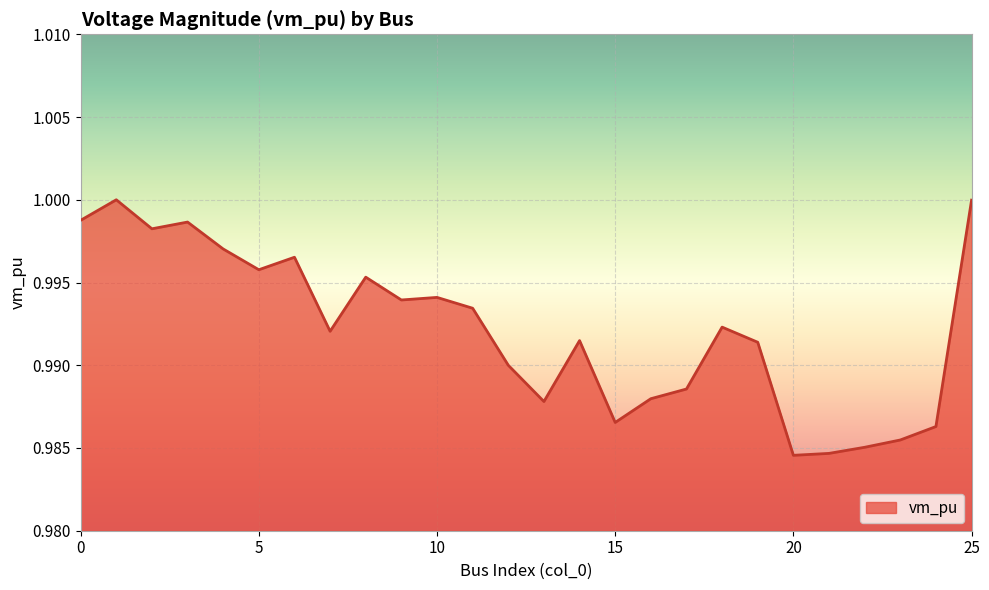

Reading right to left, extract all data points from this chart.

1.0	1.0	1.0	1.0	1.0	1.0	1.0	1.0	1.0	1.0	1.0	1.0	1.0	1.0	1.0	1.0	1.0	1.0	1.0	1.0	1.0	1.0	1.0	1.0	1.0	1.0